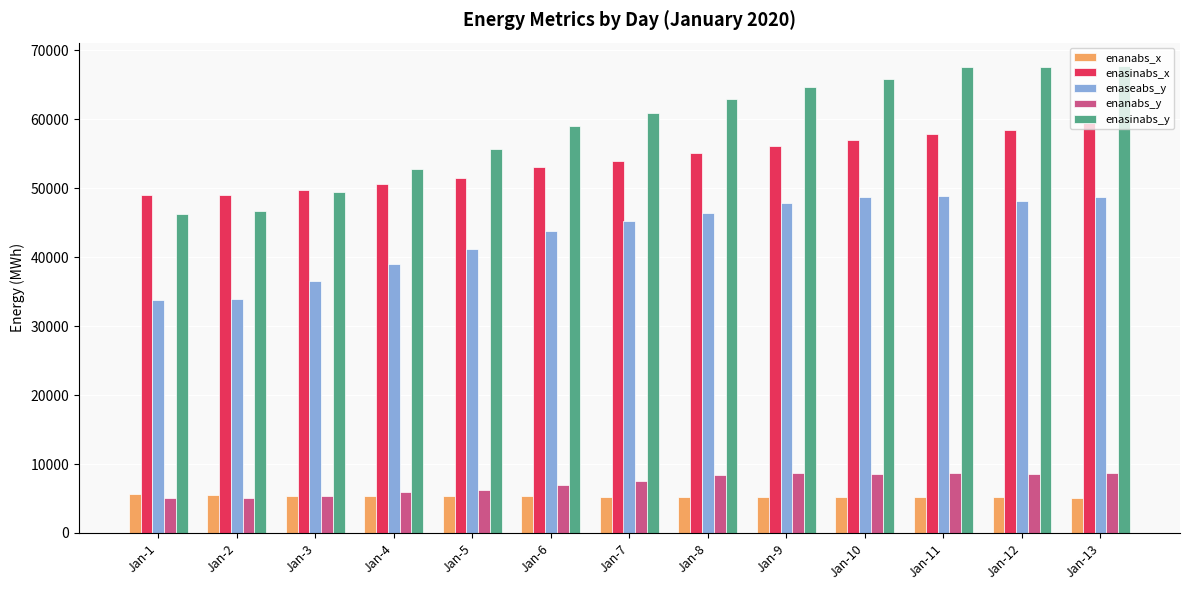

What is the smallest value displayed?

5023